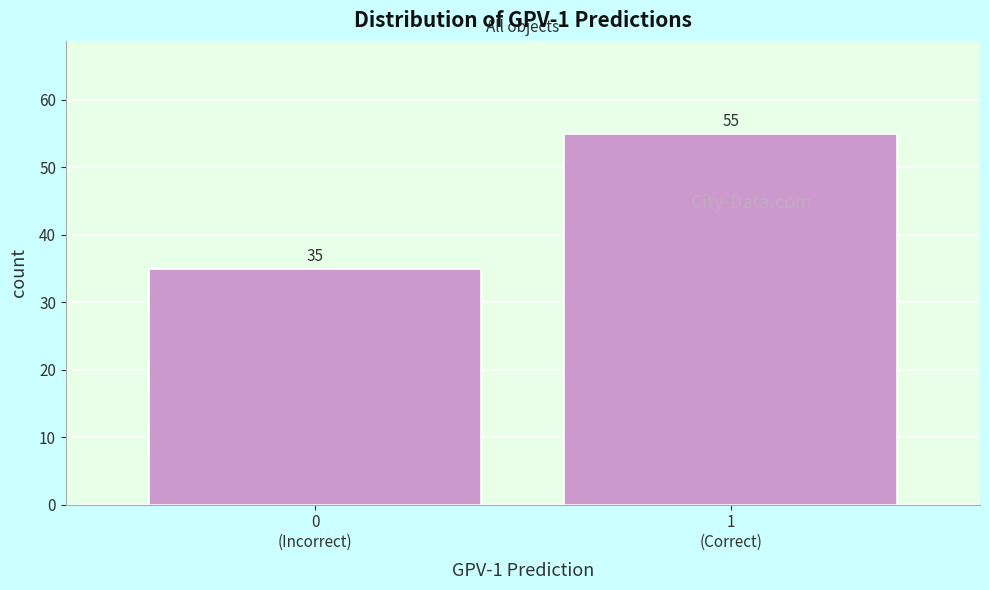

Reading left to right, what are all the values shown in this chart?

35	55